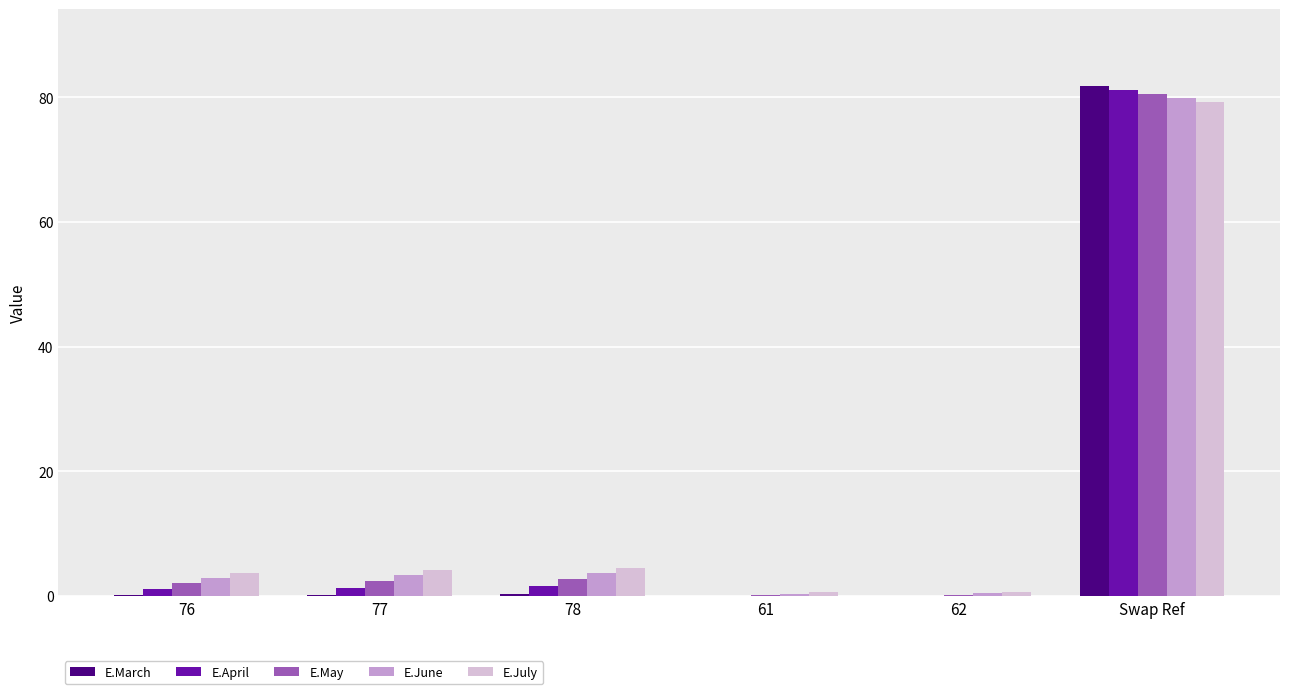

Which category has the highest value across all series?

Swap Ref